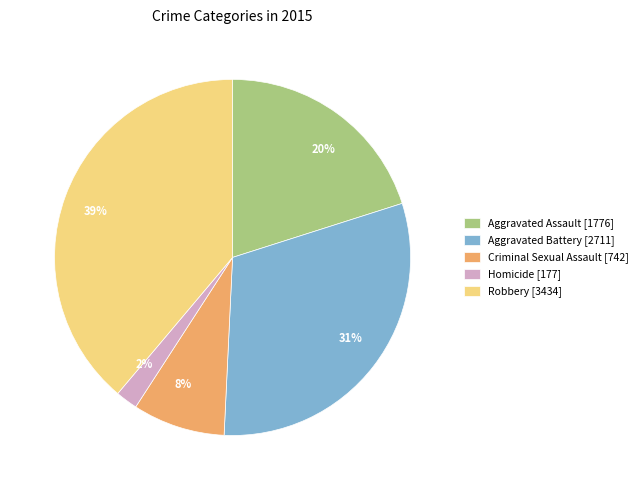

Is it true that Robbery is 39% of the pie?

True